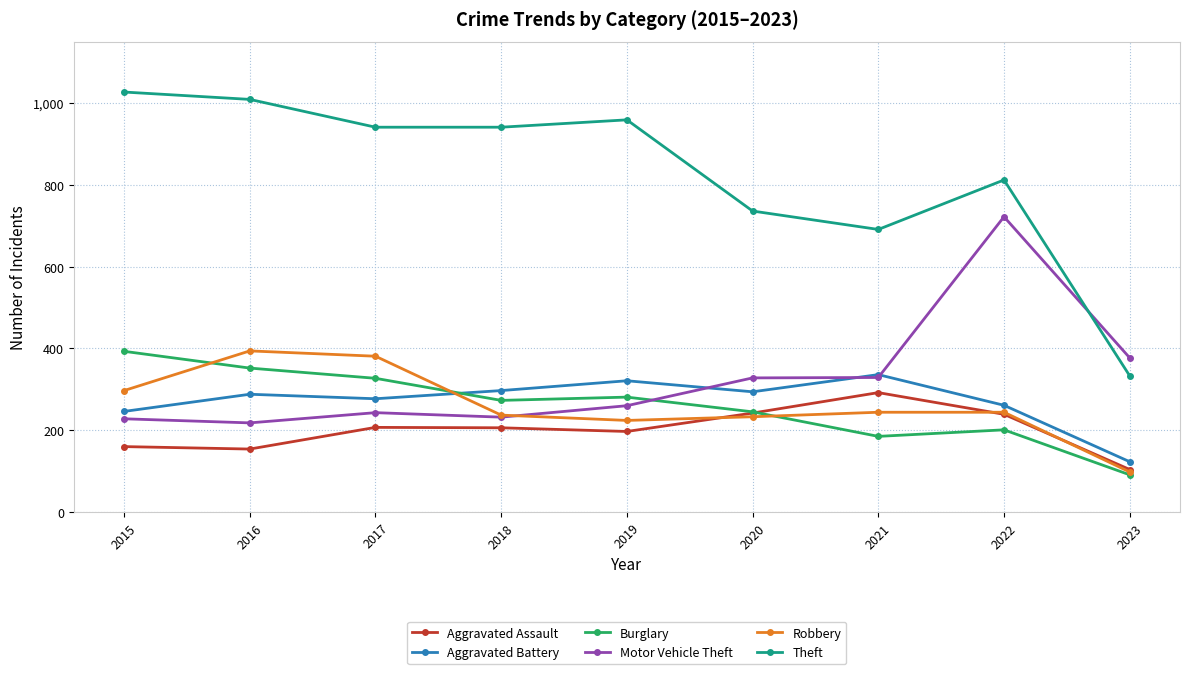

What is the value of the Aggravated Assault point at the 1st from the left?

160